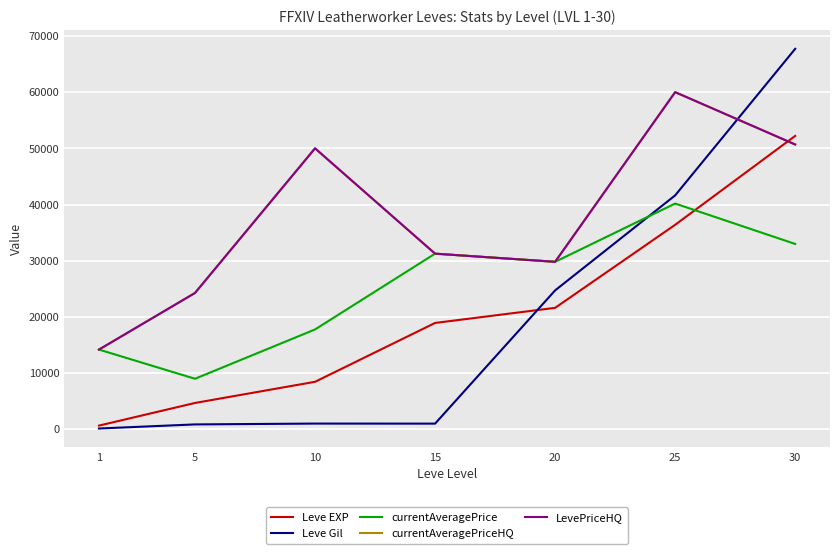

True or false: currentAveragePrice has more than 1 interior local peaks.

True